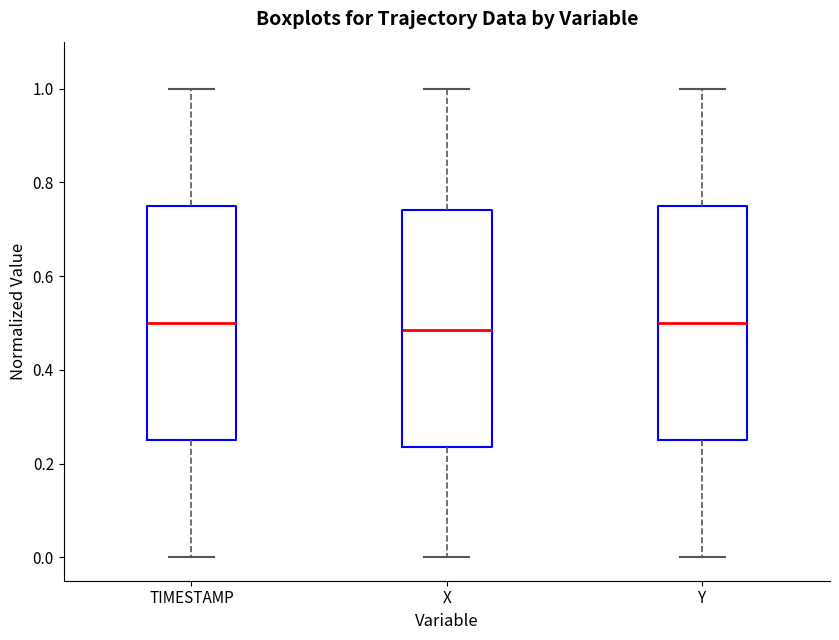

Reading left to right, read every box against the y-axis: the position of its median line, the range the box covers, and the ends of its whiskers. The values are not printed on the chart, so give them approximately, as read against the axis.

TIMESTAMP: median 0.50, box 0.26 to 0.76, whiskers 0.00 to 1.00
X: median 0.48, box 0.24 to 0.74, whiskers 0.00 to 1.00
Y: median 0.50, box 0.26 to 0.76, whiskers 0.00 to 1.00